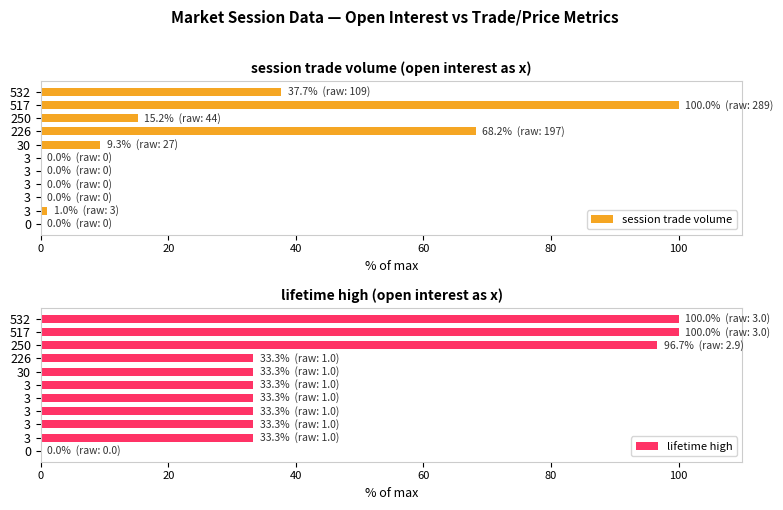

Which series has the largest range (max minus min)?

session trade volume